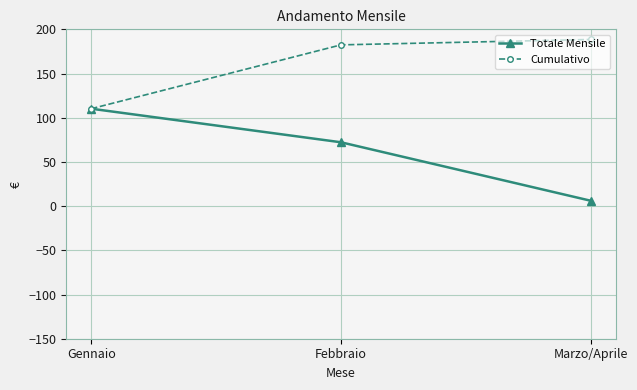

Rank the series at Marzo/Aprile from highest to lowest value.

Cumulativo, Totale Mensile